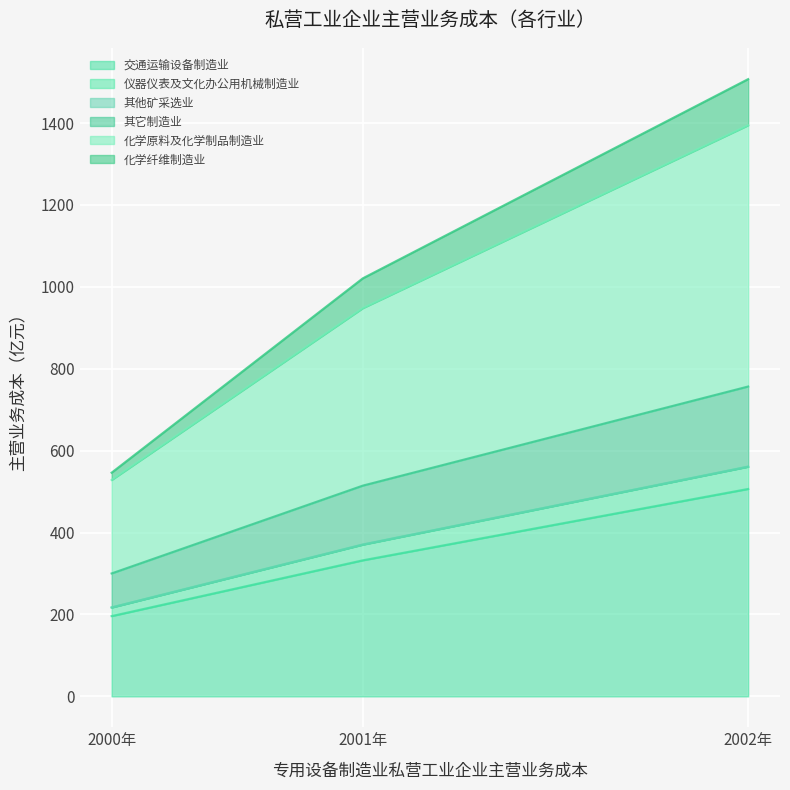

Which category has the lowest value in the 交通运输设备制造业 series?

2000年